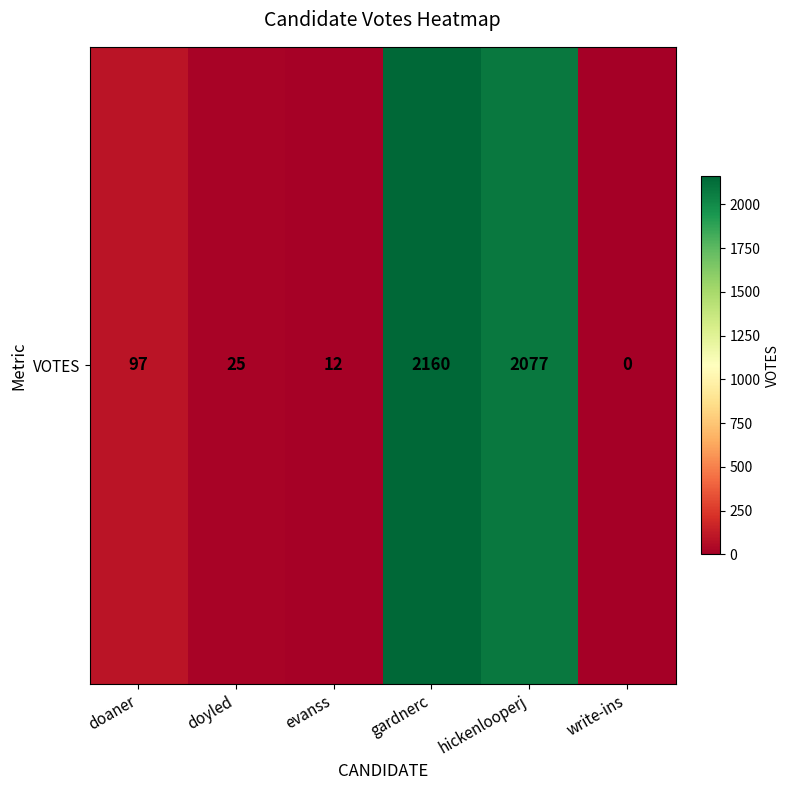

What is the average value?

728